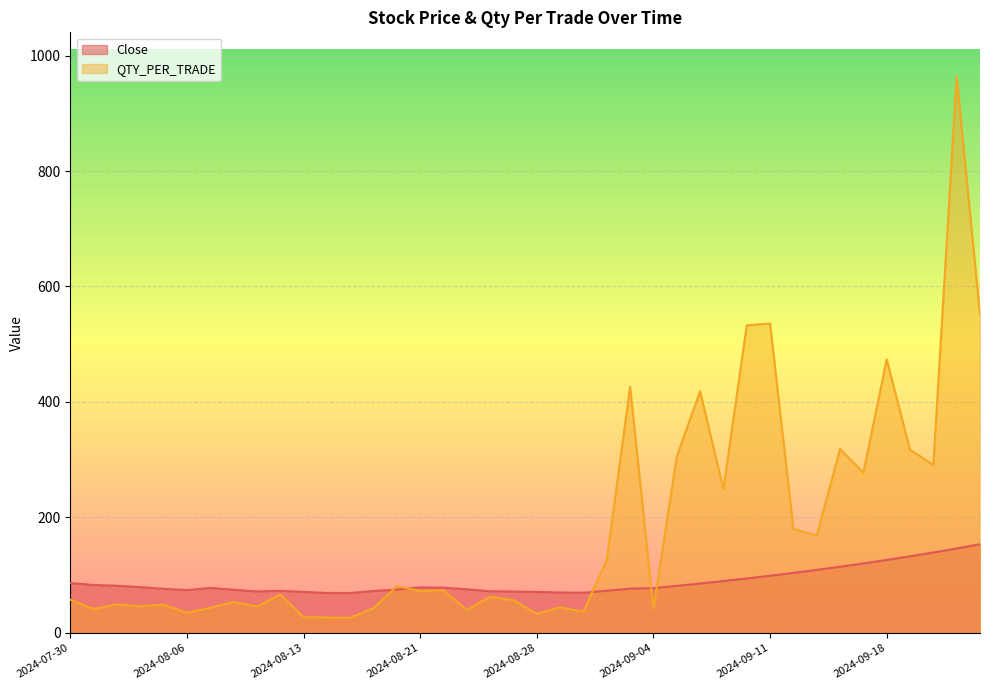

How many data points does each series have?

40